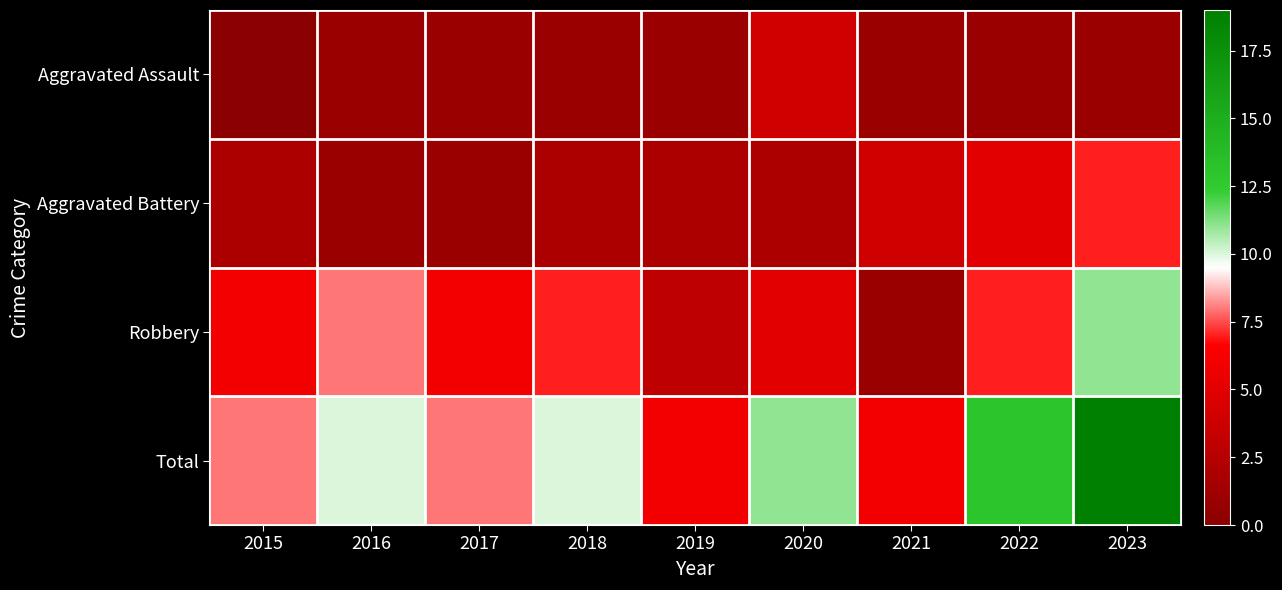

What is the spread (max minus min) of values at 2023?

18